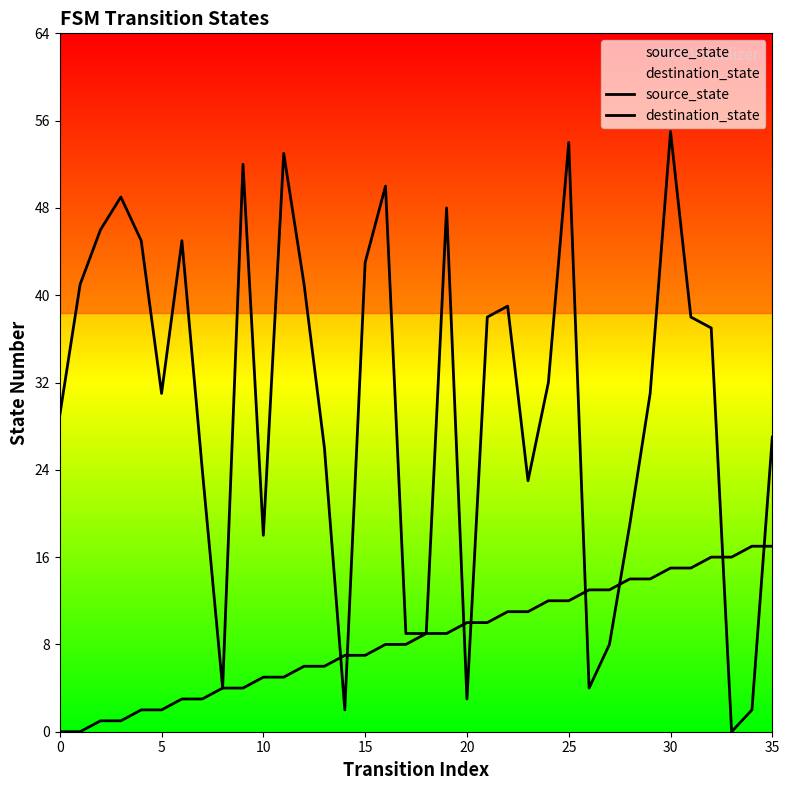

Which series reaches the minimum Y coordinate?

source_state